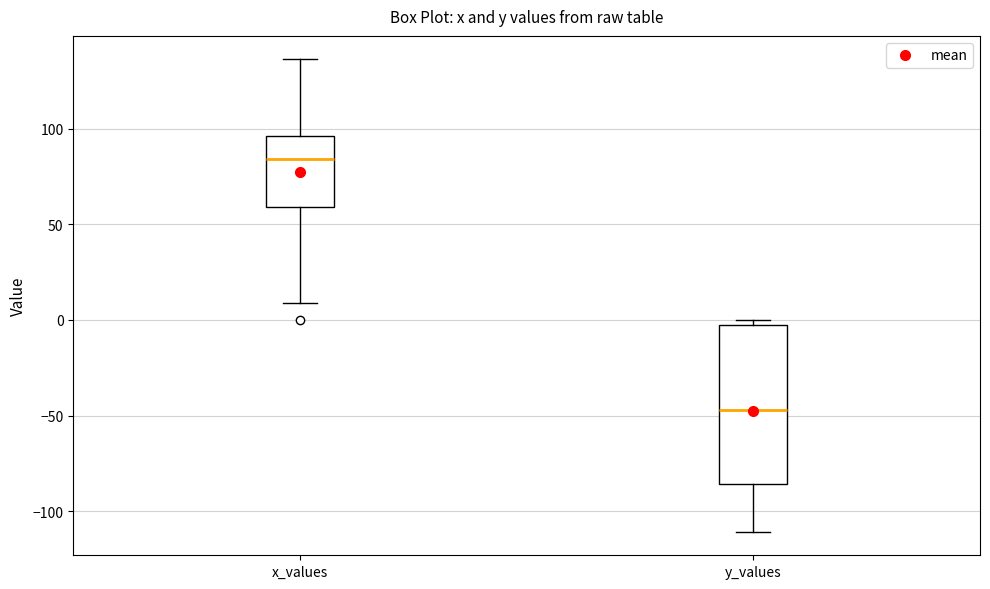

Comparing the boxes themselves (not the whiskers), which one is the tallest?

y_values